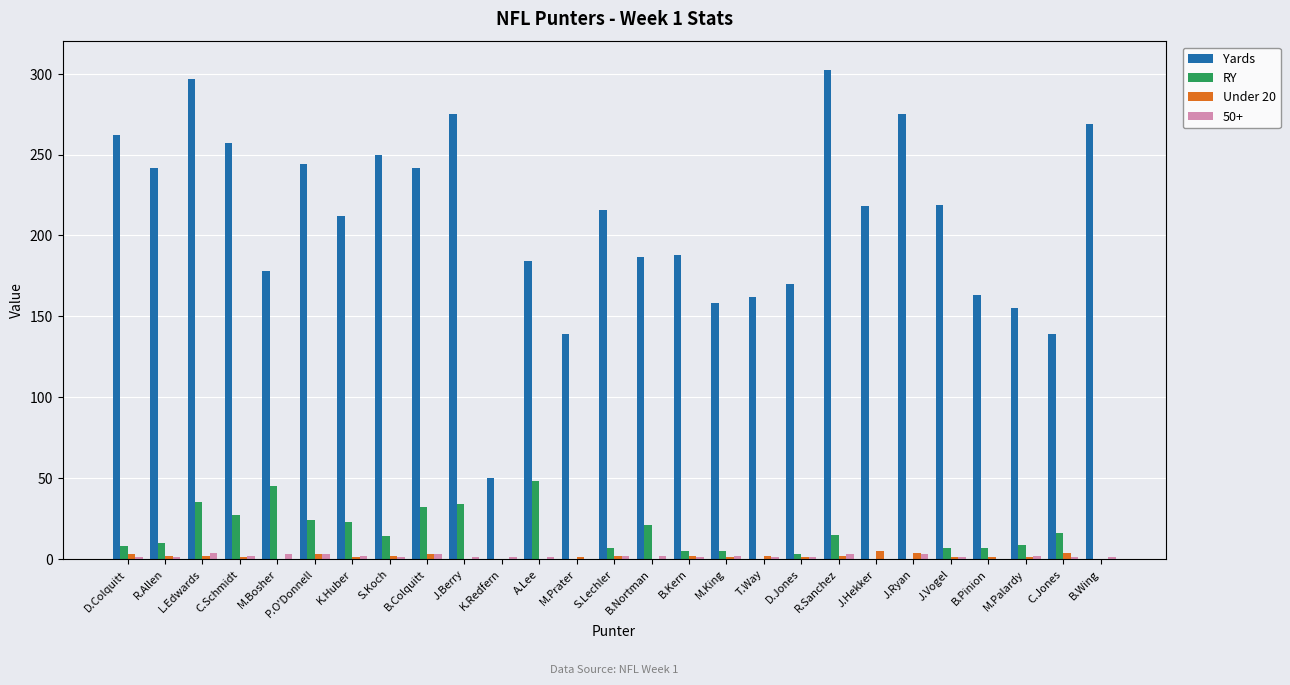

Which series has the largest total across all categories?

Yards